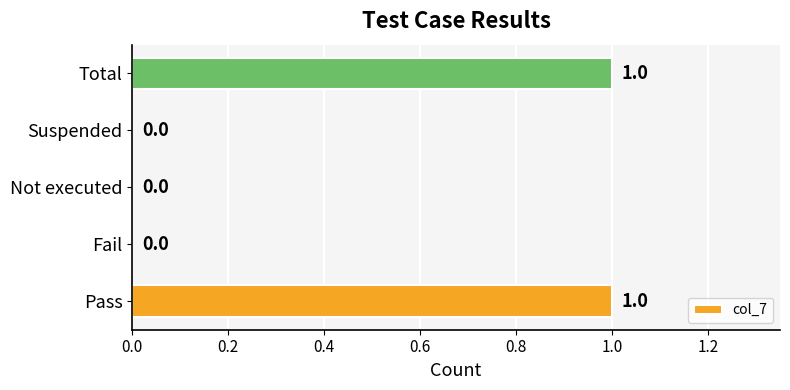

Which has a higher value, Fail or Total?

Total